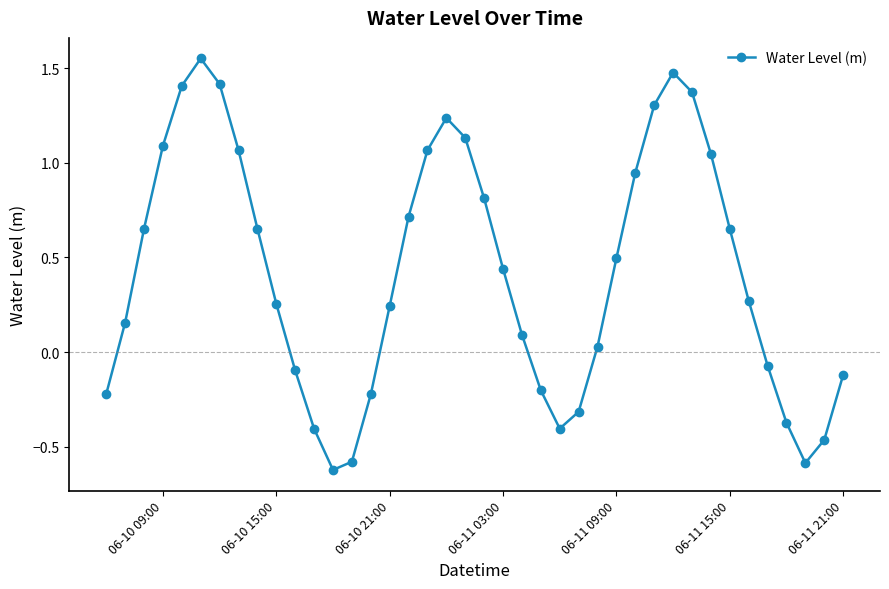

True or false: there are more than 0 points higher than both neighbors.

True